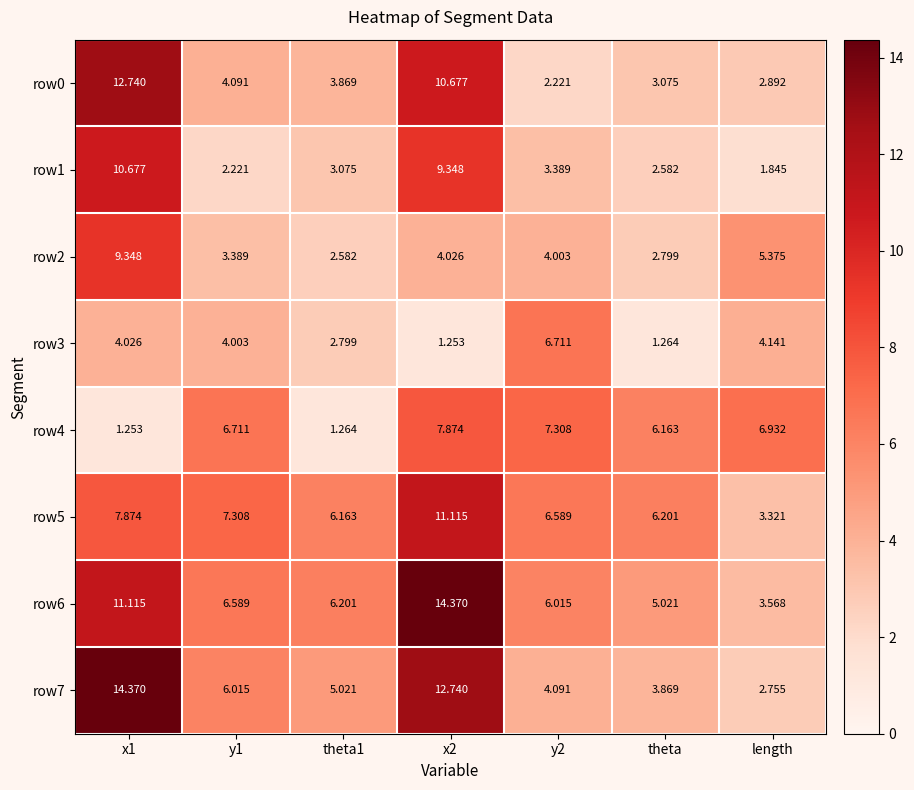

Which category has the lowest value in the row6 series?

length